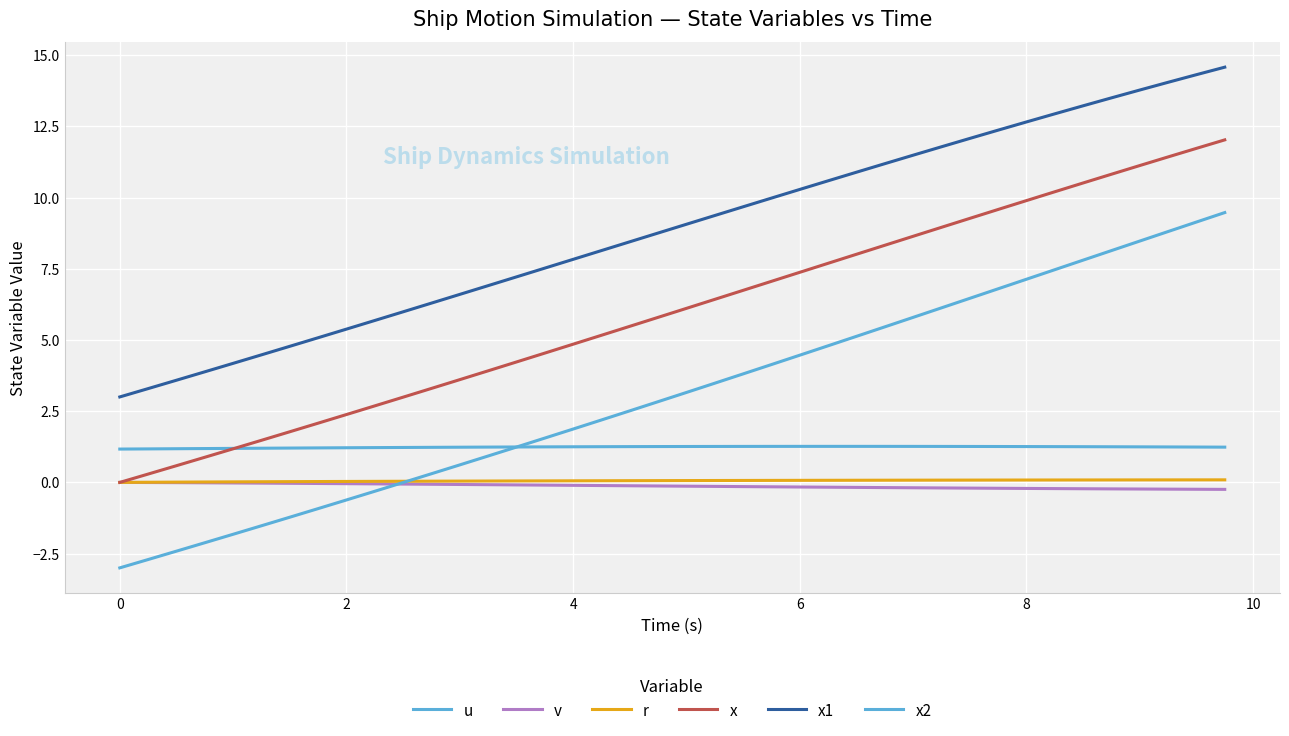

How many lines are shown in the chart?

6